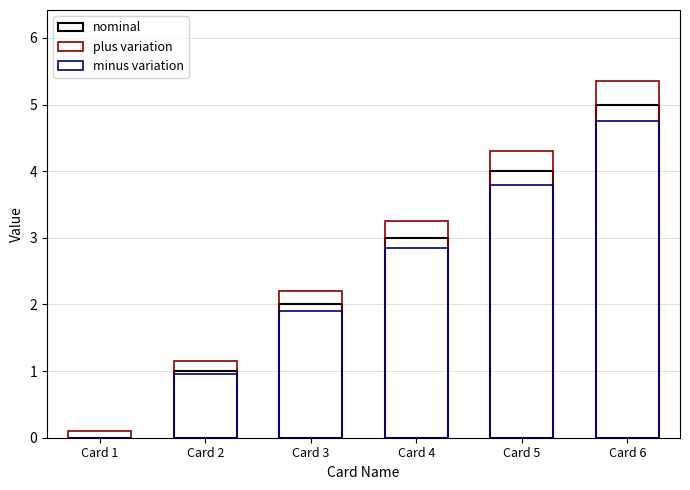

What are all the series names shown in the legend?

nominal, plus variation, minus variation